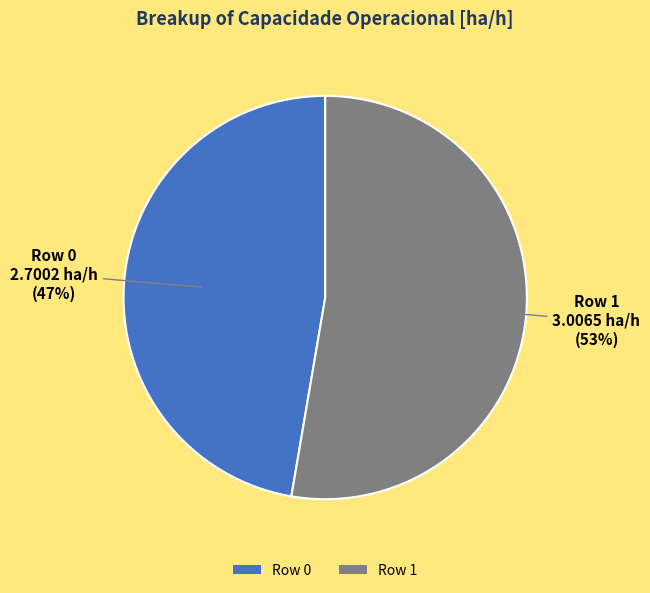

How many slices are in this pie chart?

2